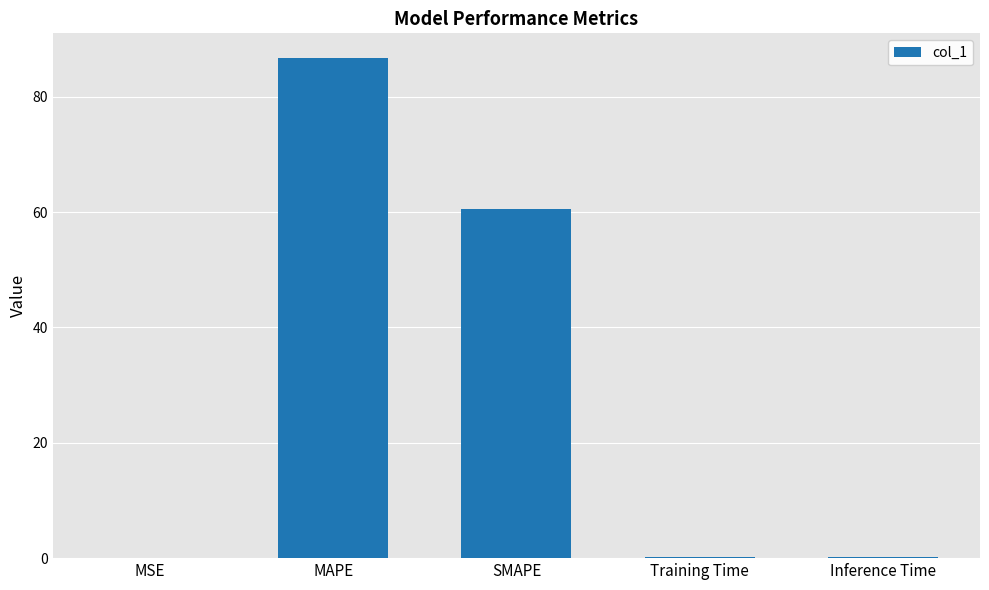

Is it true that the value at MAPE is 34.4?

False